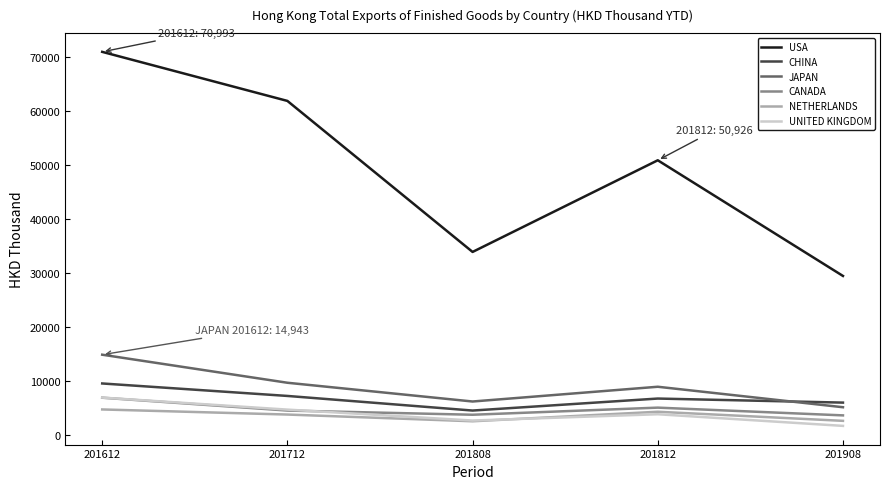

True or false: UNITED KINGDOM and CHINA cross at least once.

False